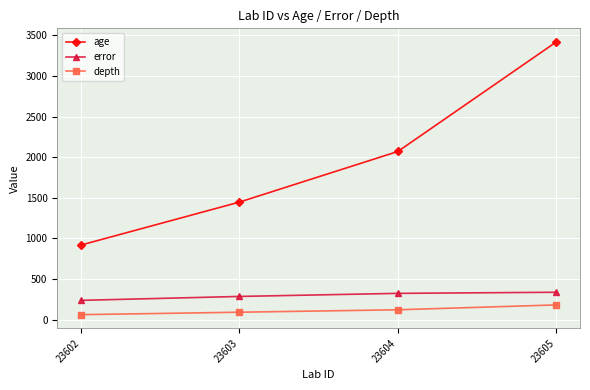

Rank the series at 23602 from lowest to highest value.

depth, error, age